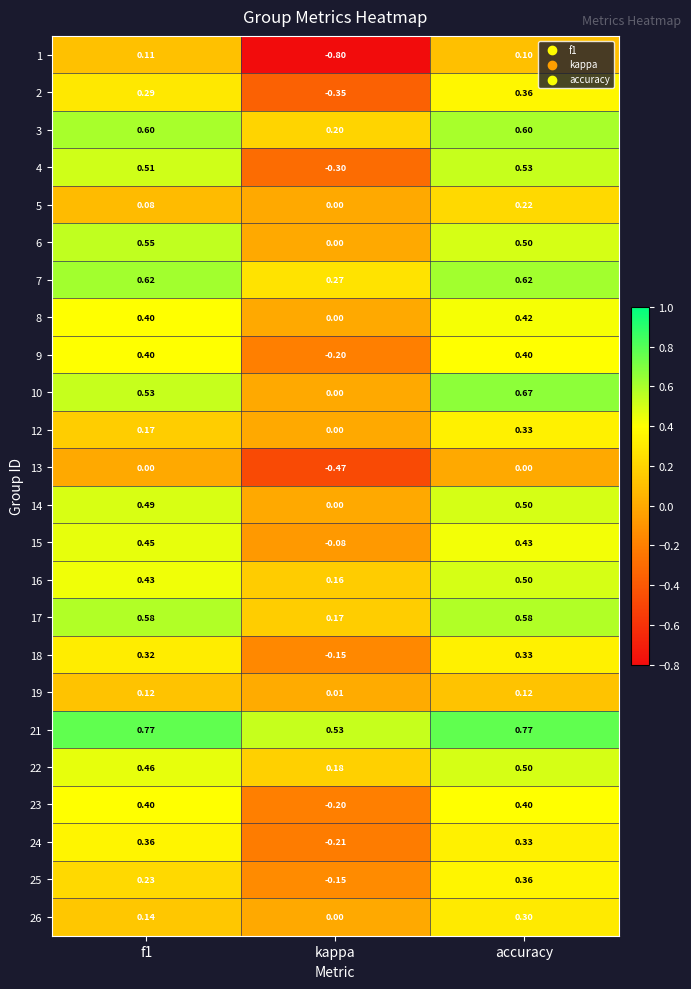

At how many categories does at least one series exceed 0?

3